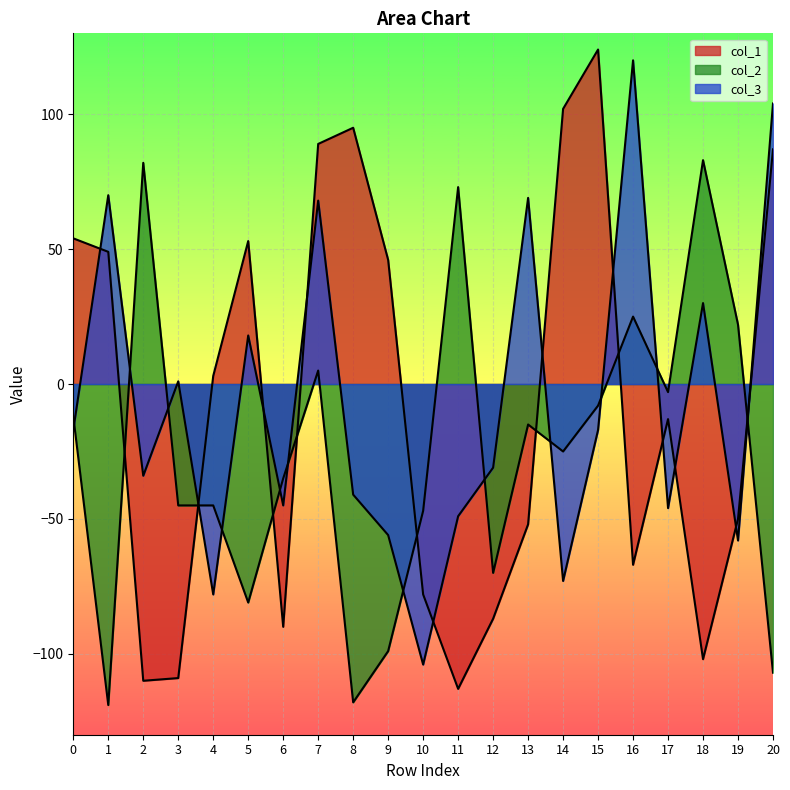

What is the value of the col_1 point at the 10th from the left?

46